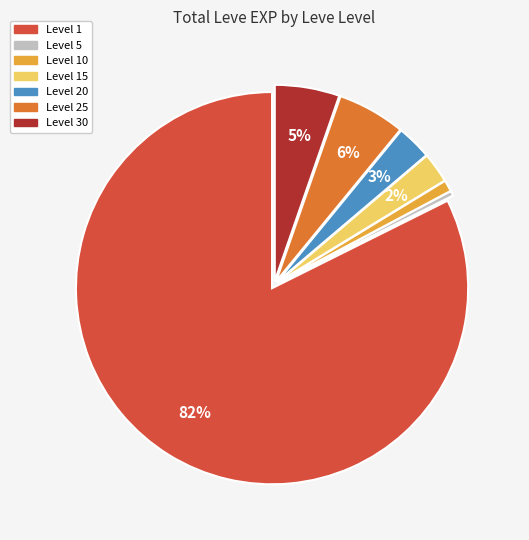

To the nearest percent, what is the average slice percentage?

14%